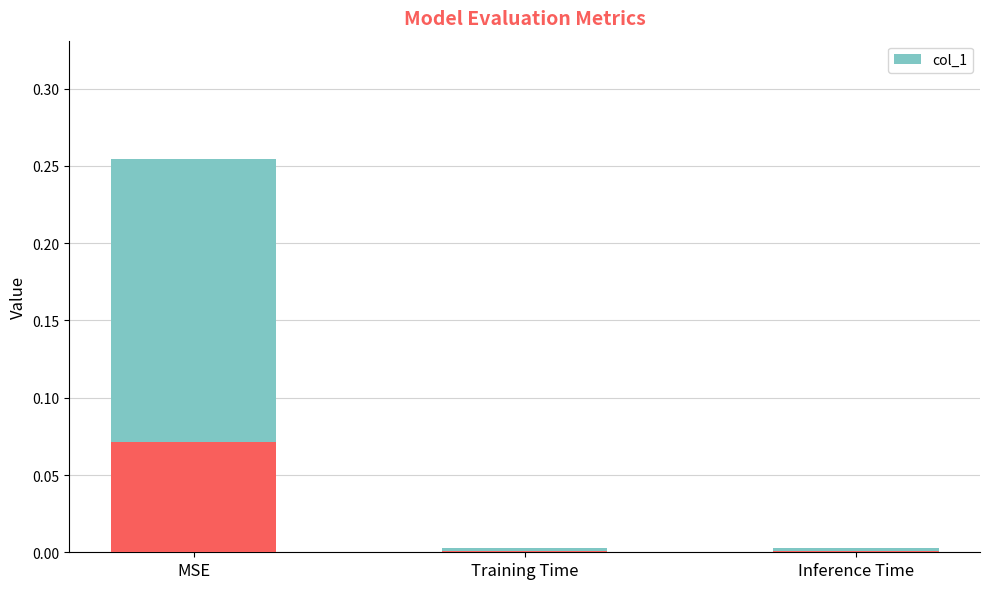

Rank the categories by value from lowest to highest.

Inference Time, Training Time, MSE